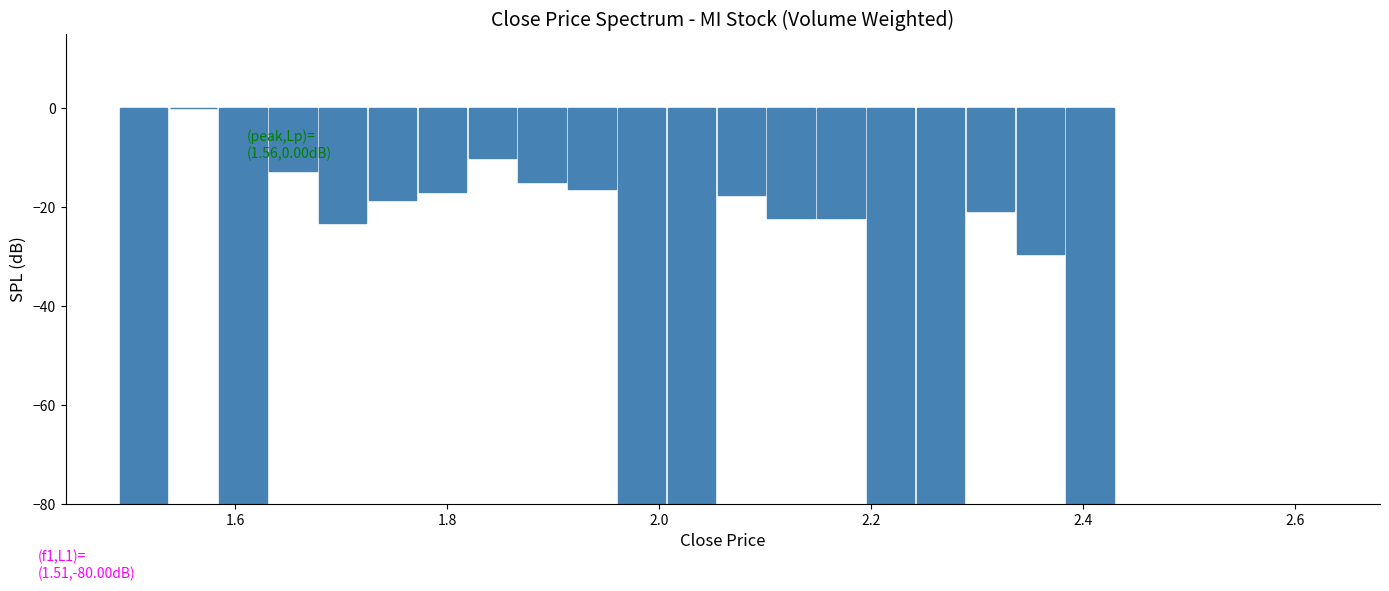

Read against the x-axis, roughly where is the centre of the tallest bar?

1.56